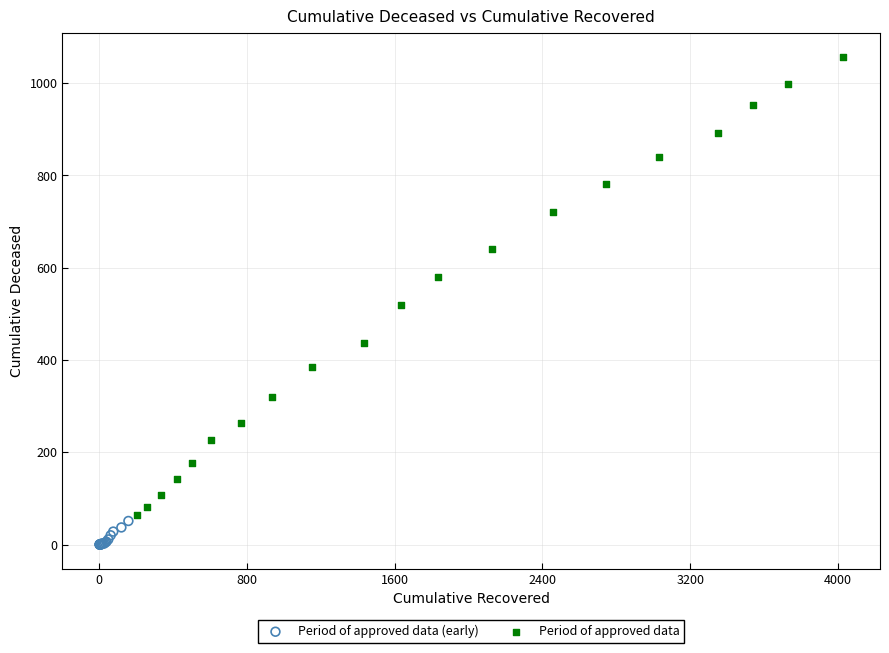

Which series reaches the maximum Y coordinate?

Period of approved data